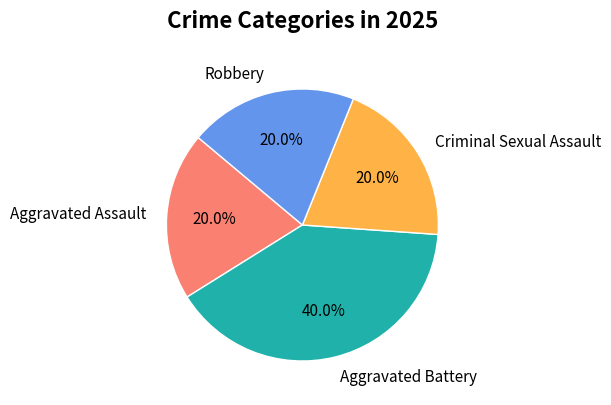

True or false: Robbery accounts for 30% of the total.

False